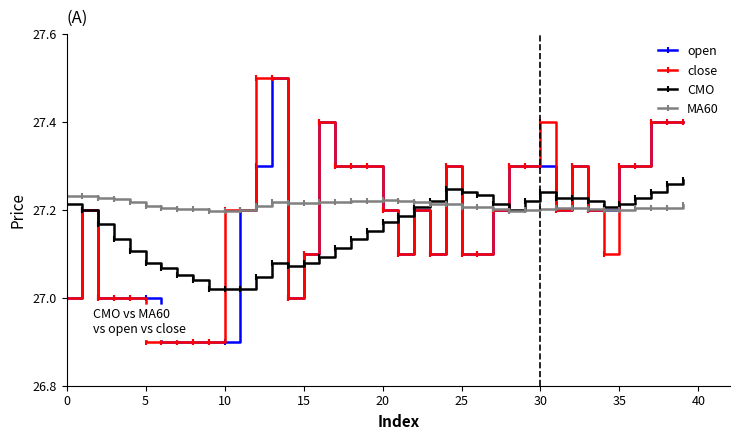

What is the difference between the maximum and minimum values in the close series?

0.6